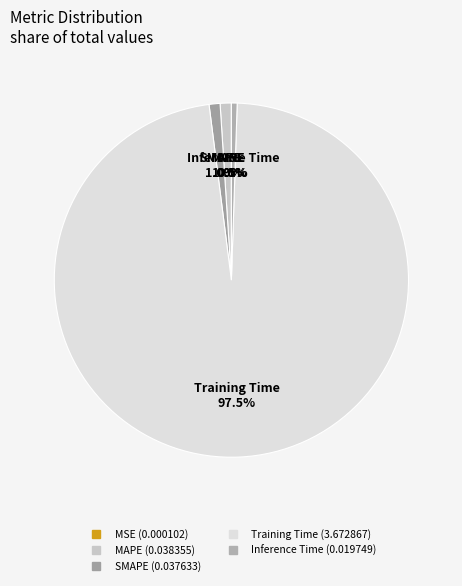

What percentage is NOT represented by MAPE?

99.0%